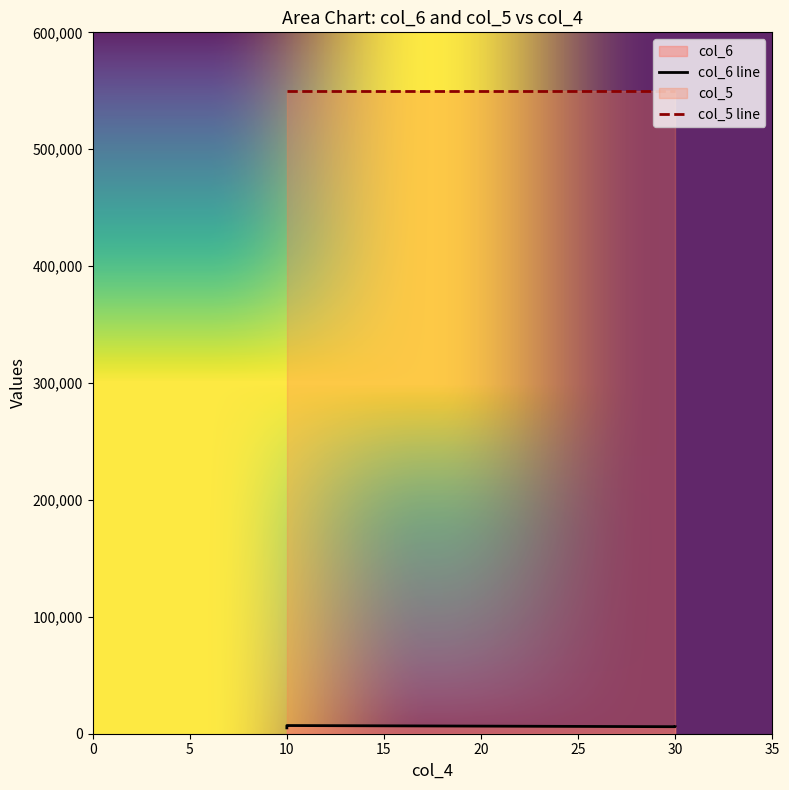

Rank the series at 10 from highest to lowest value.

col_5, col_6